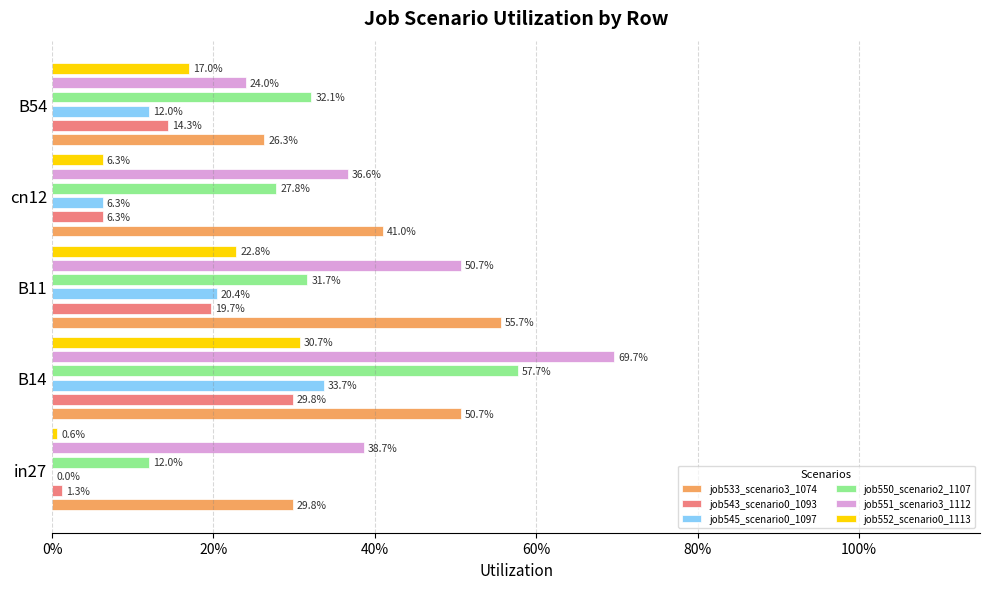

Is the value of job543_scenario0_1093 at cn12 greater than the value of job552_scenario0_1113 at B54?

No